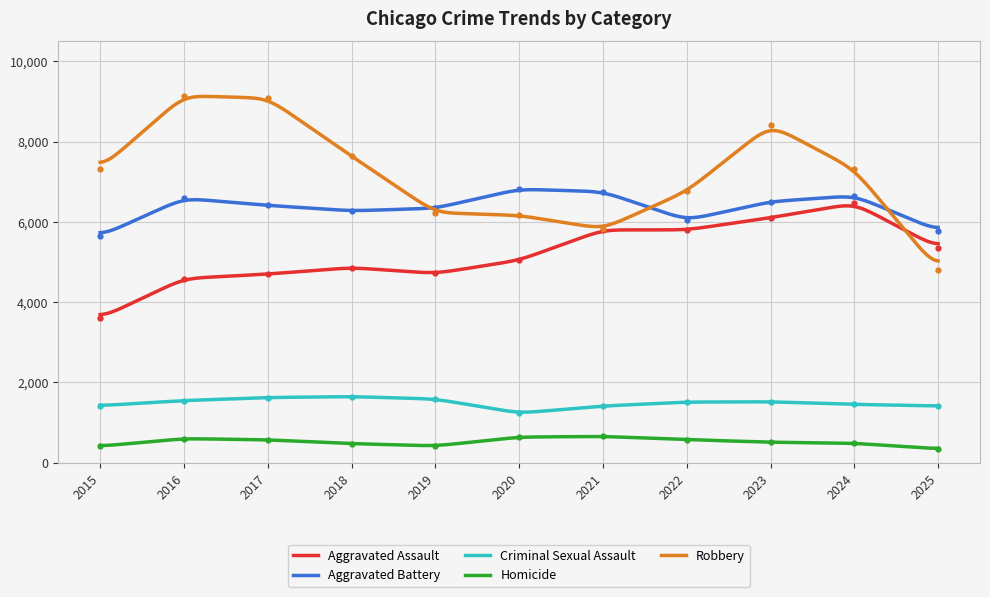

Reading left to right, extract all data points from this chart.

Aggravated Assault: 3601	4589	4700	4861	4715	5044	5802	5800	6105	6461	5356
Aggravated Battery: 5646	6589	6412	6275	6340	6817	6753	6045	6505	6653	5782
Criminal Sexual Assault: 1420	1547	1623	1646	1587	1233	1411	1510	1517	1452	1413
Homicide: 409	600	569	475	416	638	654	574	509	483	344
Robbery: 7319	9145	9084	7639	6230	6163	5828	6762	8419	7314	4796